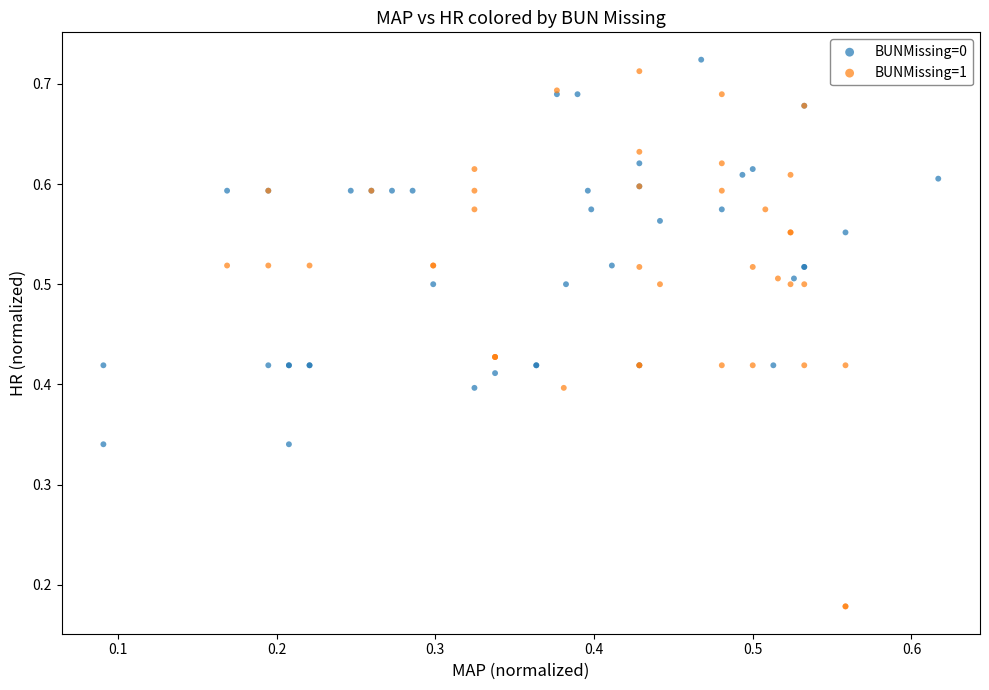

Which series has the largest Y range (max minus min)?

BUNMissing=1